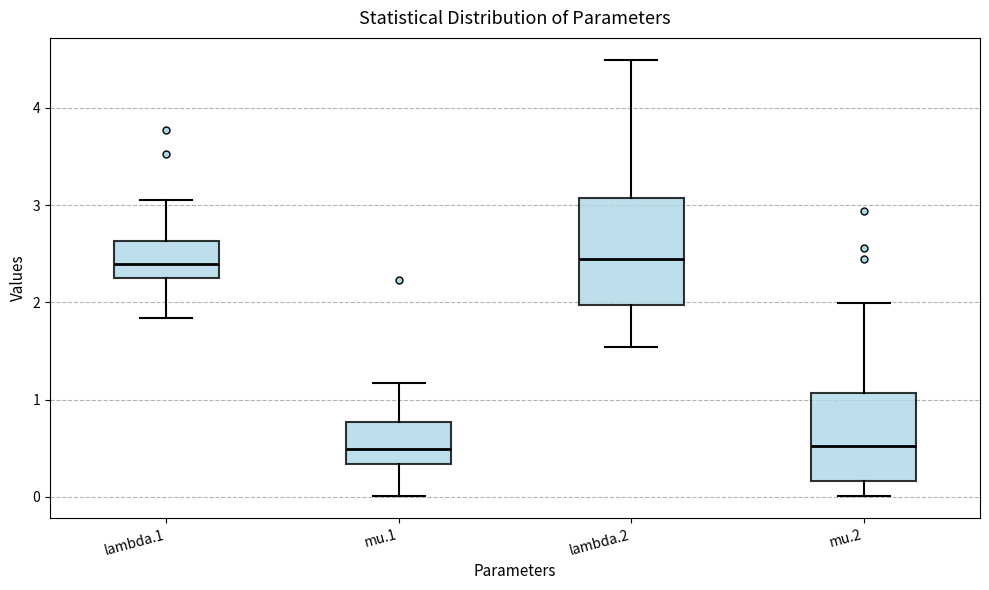

Reading left to right, transcribe this box plot: for each box, give where its median line is, the range the box spans, and where its two whiskers end, as read against the y-axis. The values are not printed on the chart, so give them approximately, as read against the axis.

lambda.1: median 2.4, box 2.2 to 2.6, whiskers 1.8 to 3.1
mu.1: median 0.5, box 0.3 to 0.8, whiskers 0.0 to 1.2
lambda.2: median 2.4, box 2.0 to 3.1, whiskers 1.5 to 4.5
mu.2: median 0.5, box 0.2 to 1.1, whiskers 0.0 to 2.0